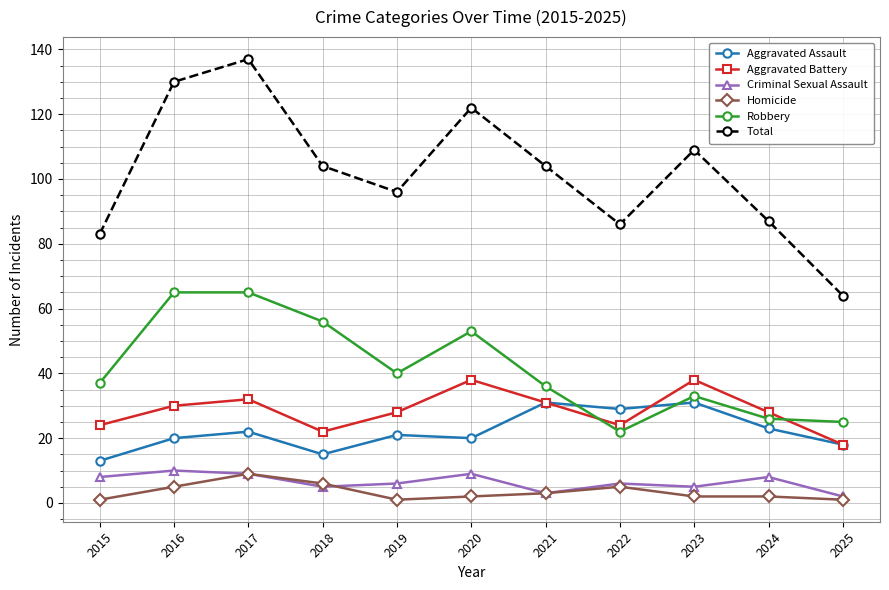

Reading right to left, transcribe all the data shown in this chart.

Aggravated Assault: 2025=18	2024=23	2023=31	2022=29	2021=31	2020=20	2019=21	2018=15	2017=22	2016=20	2015=13
Aggravated Battery: 2025=18	2024=28	2023=38	2022=24	2021=31	2020=38	2019=28	2018=22	2017=32	2016=30	2015=24
Criminal Sexual Assault: 2025=2	2024=8	2023=5	2022=6	2021=3	2020=9	2019=6	2018=5	2017=9	2016=10	2015=8
Homicide: 2025=1	2024=2	2023=2	2022=5	2021=3	2020=2	2019=1	2018=6	2017=9	2016=5	2015=1
Robbery: 2025=25	2024=26	2023=33	2022=22	2021=36	2020=53	2019=40	2018=56	2017=65	2016=65	2015=37
Total: 2025=64	2024=87	2023=109	2022=86	2021=104	2020=122	2019=96	2018=104	2017=137	2016=130	2015=83